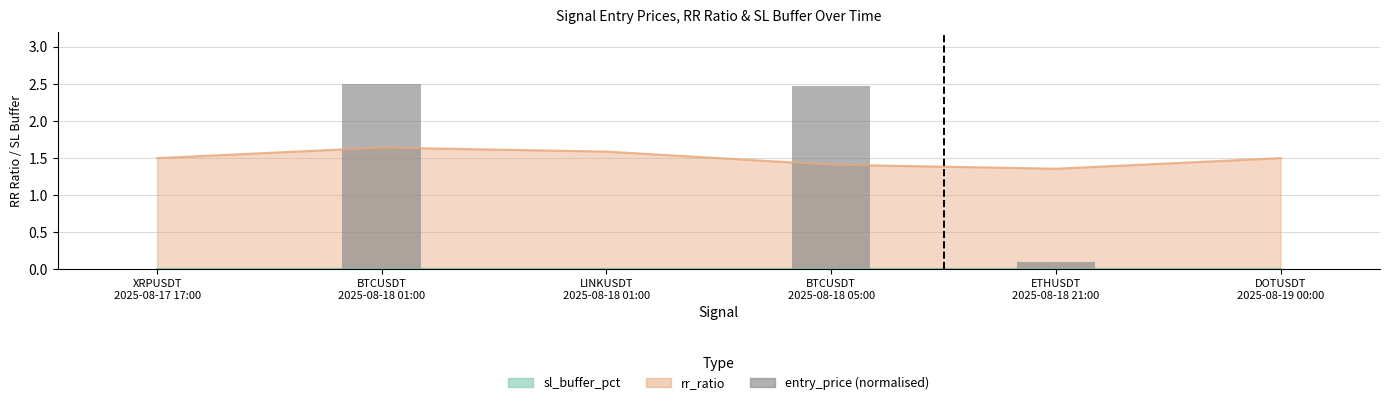

The value at XRPUSDT
2025-08-17 17:00 is 0.0. True or false?

True